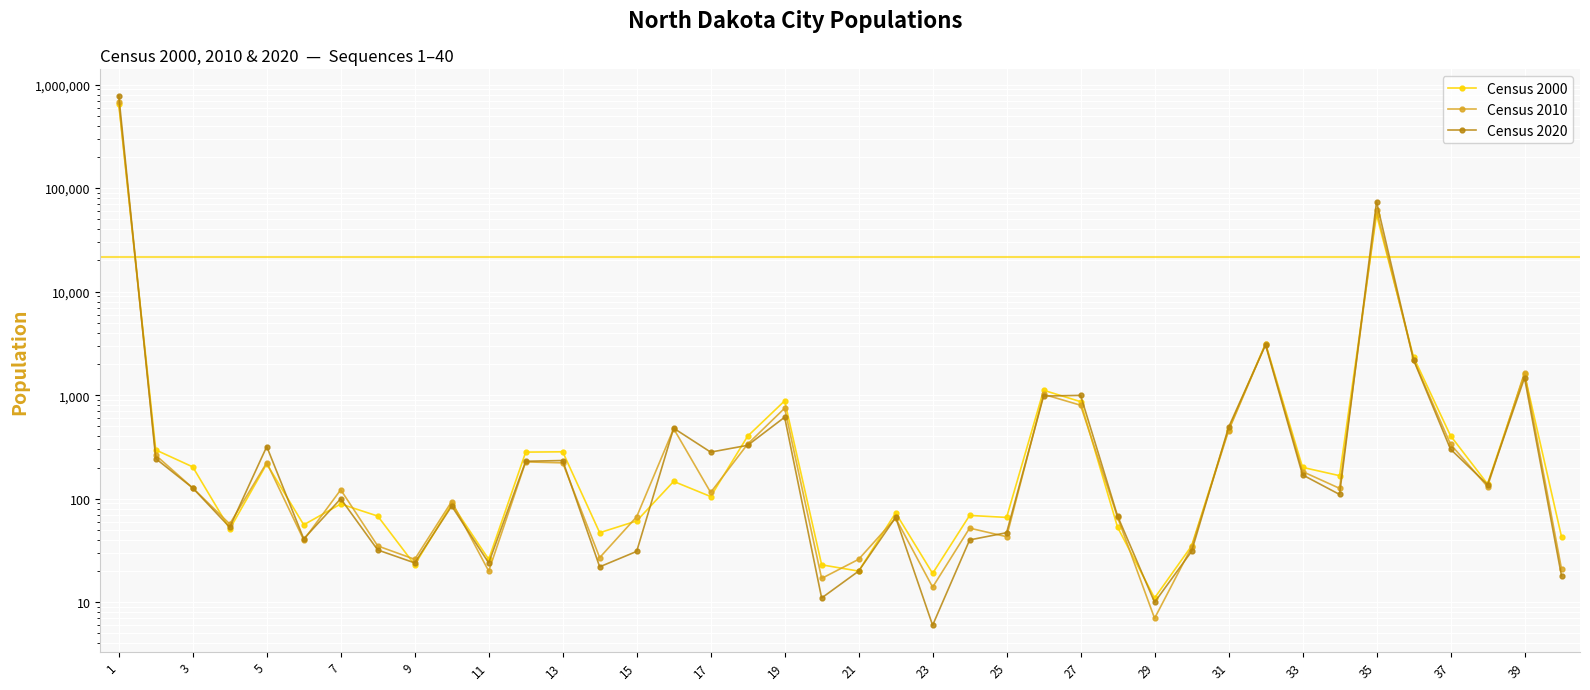

Does the chart display data point markers on the line(s)?

Yes